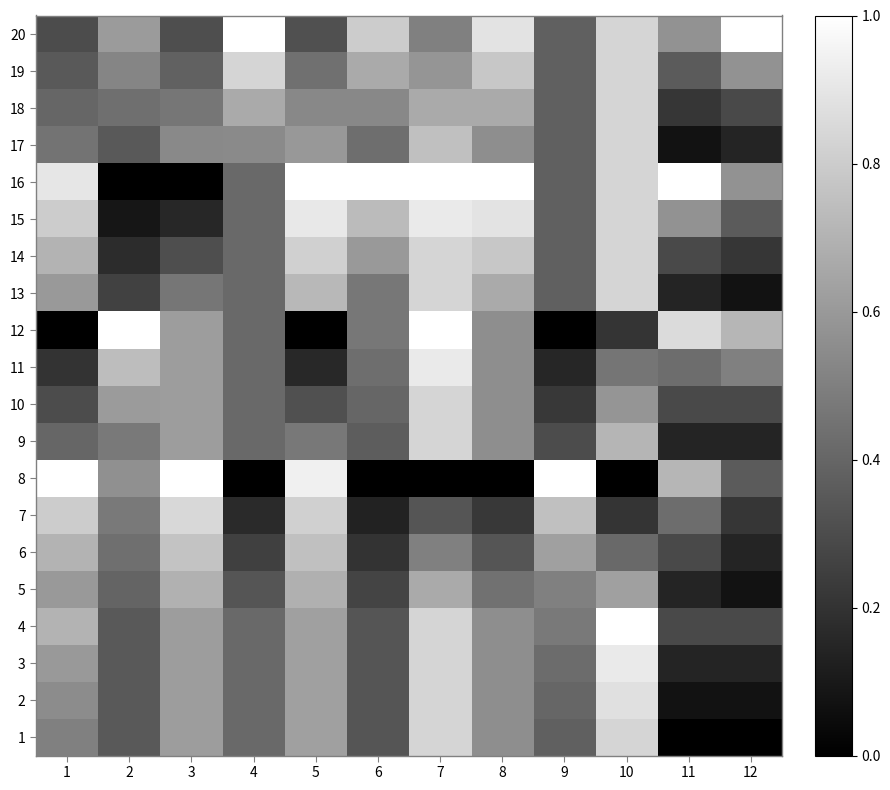

How many series are shown in this chart?

20